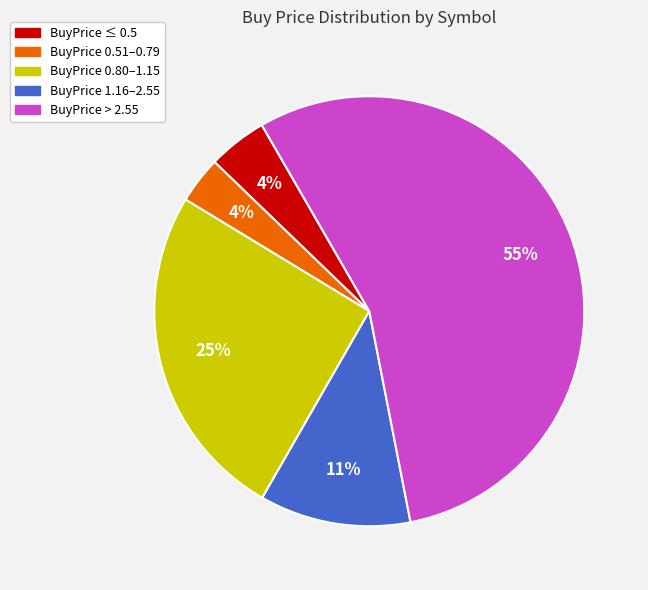

Is there any slice that represents more than half of the pie?

Yes